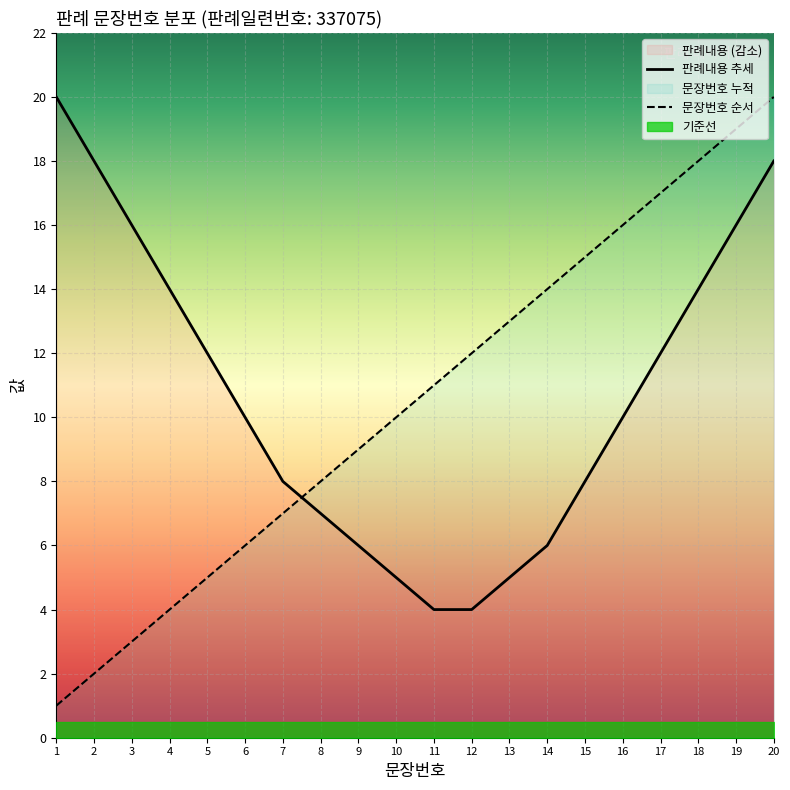

True or false: 문장번호 순서 and 판례내용 추세 intersect in this chart.

True